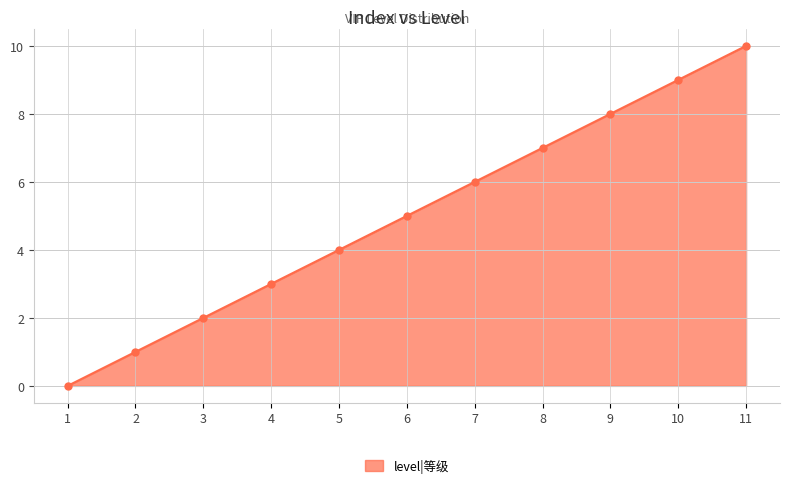

Reading left to right, list all the values displayed in this chart.

0	1	2	3	4	5	6	7	8	9	10